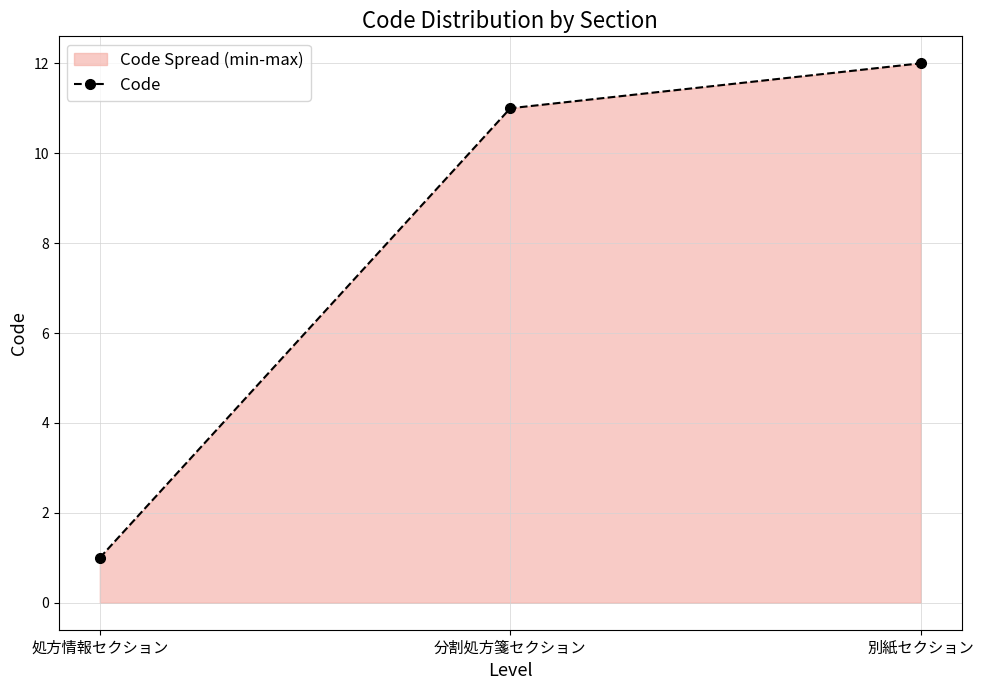

What is the minimum value shown in the chart?

1